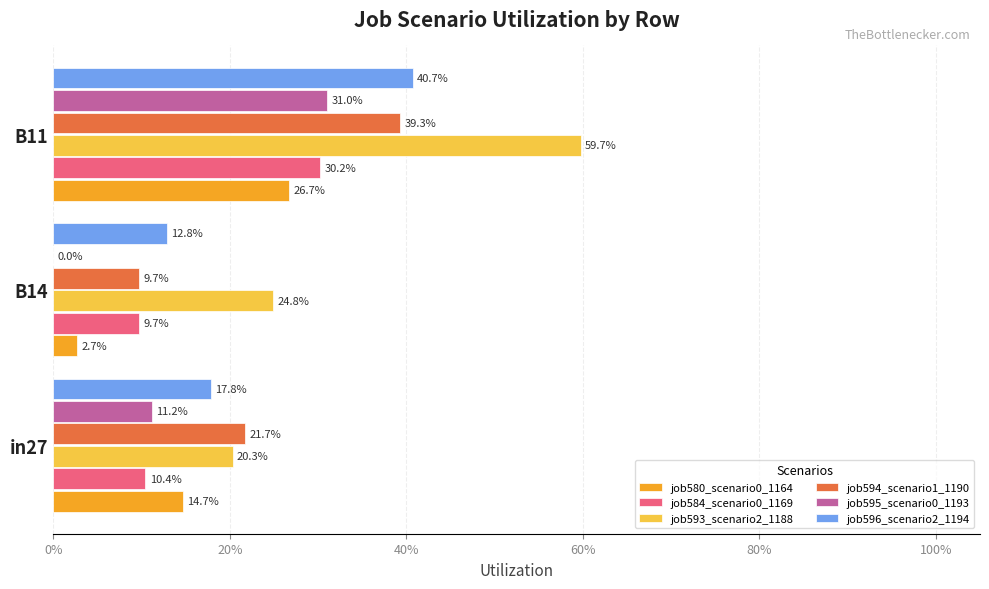

What are all the series names shown in the legend?

job580_scenario0_1164, job584_scenario0_1169, job593_scenario2_1188, job594_scenario1_1190, job595_scenario0_1193, job596_scenario2_1194